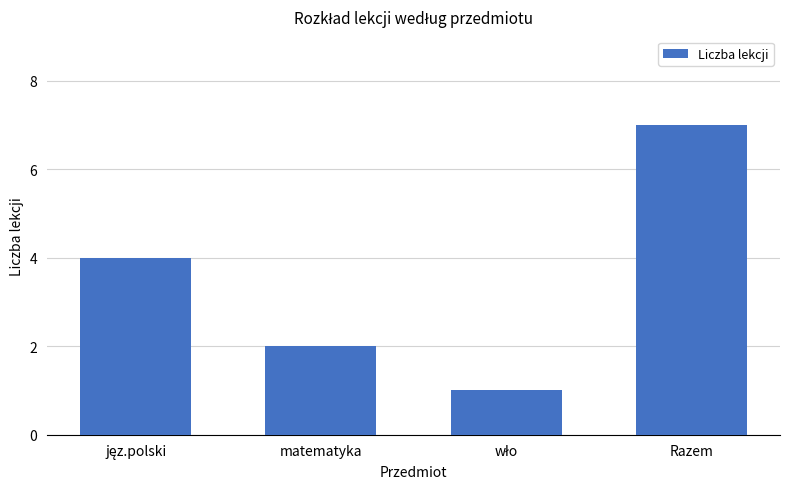

What is the label of the 2nd bar from the left?

matematyka